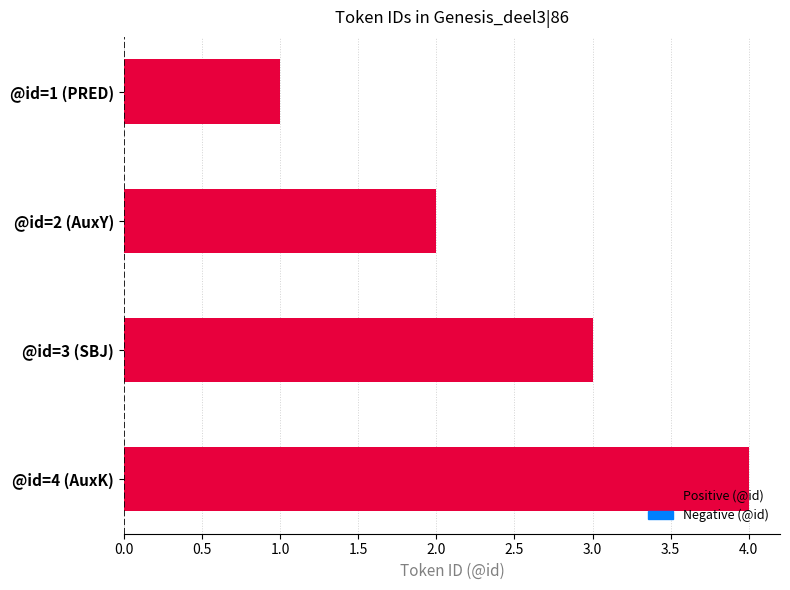

How many values are between 2 and 4?

3